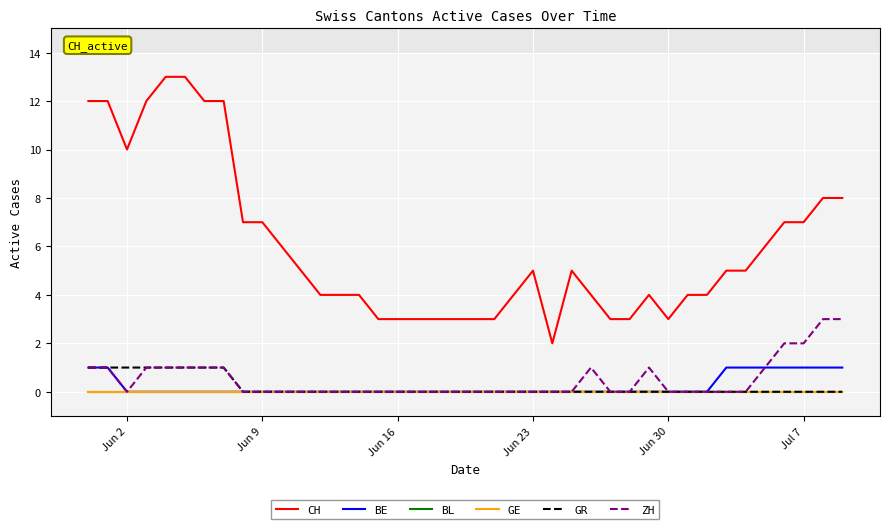

Does the chart have visible grid lines?

Yes